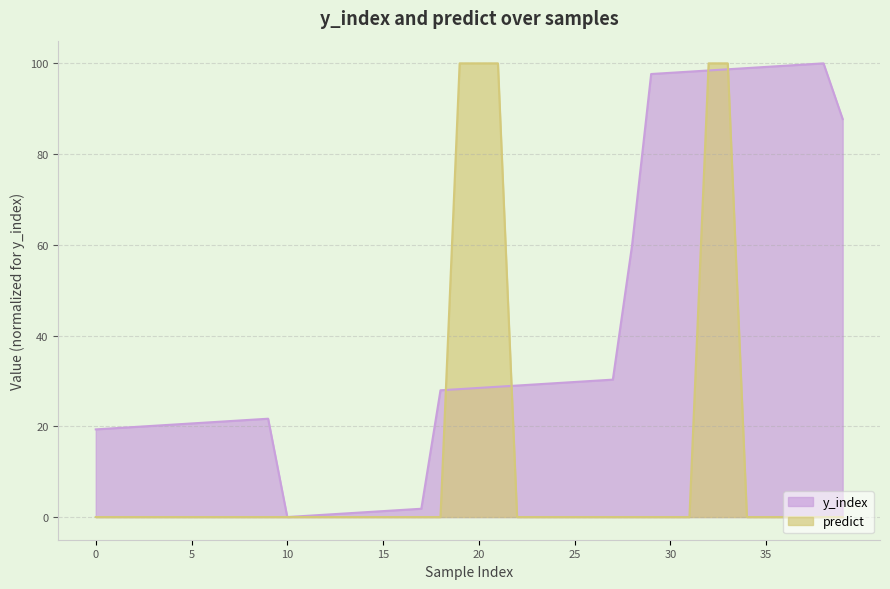

Which series has the largest total across all categories?

y_index